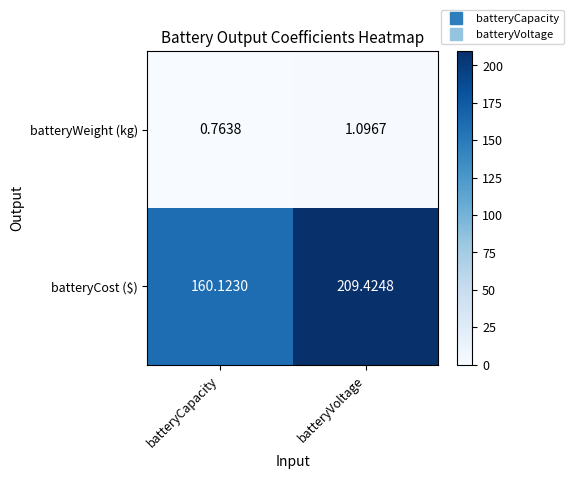

List the series in order of their overall mean, lowest first.

batteryWeight (kg), batteryCost ($)